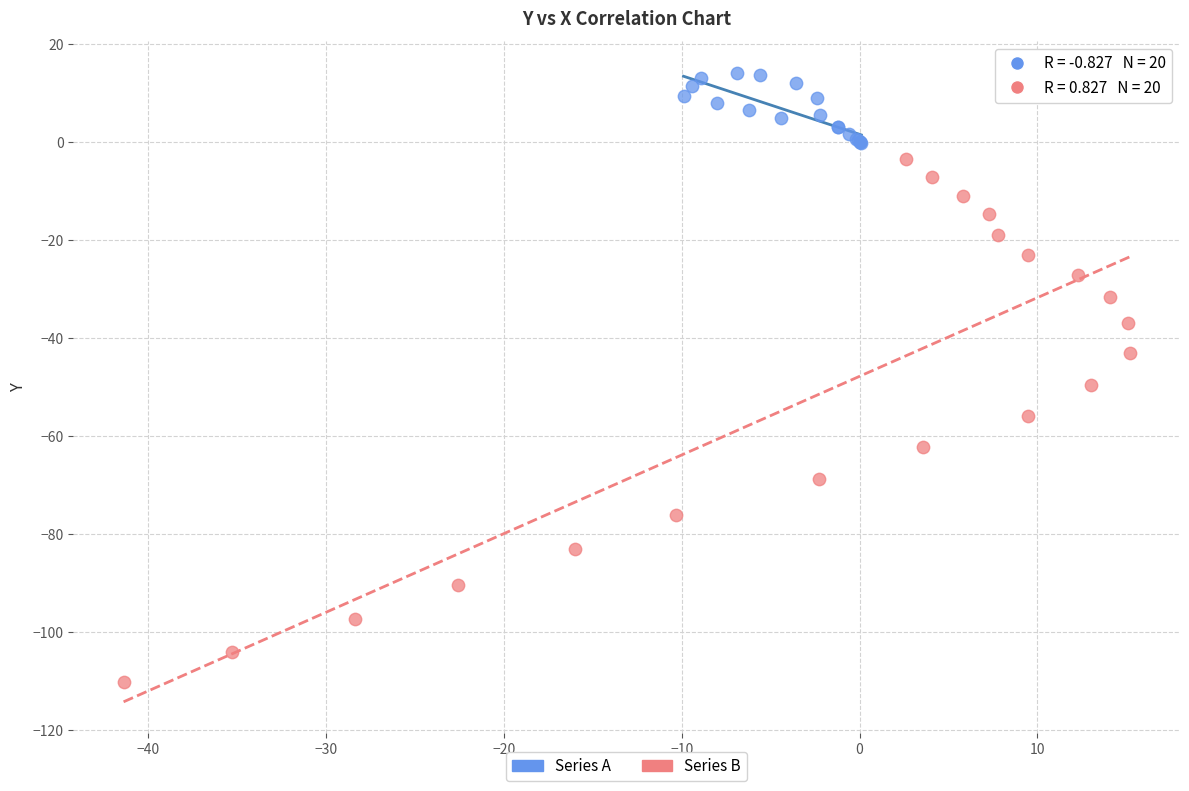

Which series reaches the minimum Y coordinate?

Series B